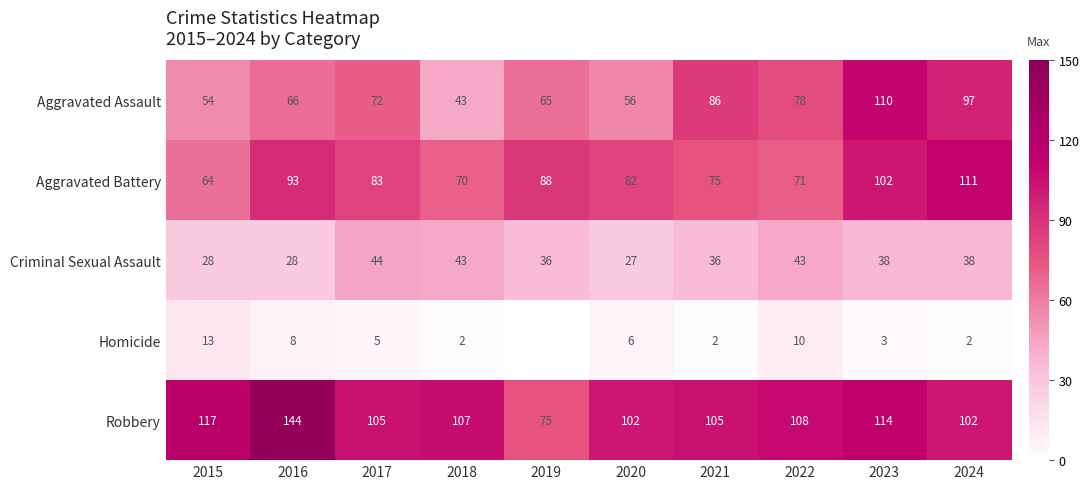

Rank the categories by Aggravated Battery value from lowest to highest.

2015, 2018, 2022, 2021, 2020, 2017, 2019, 2016, 2023, 2024